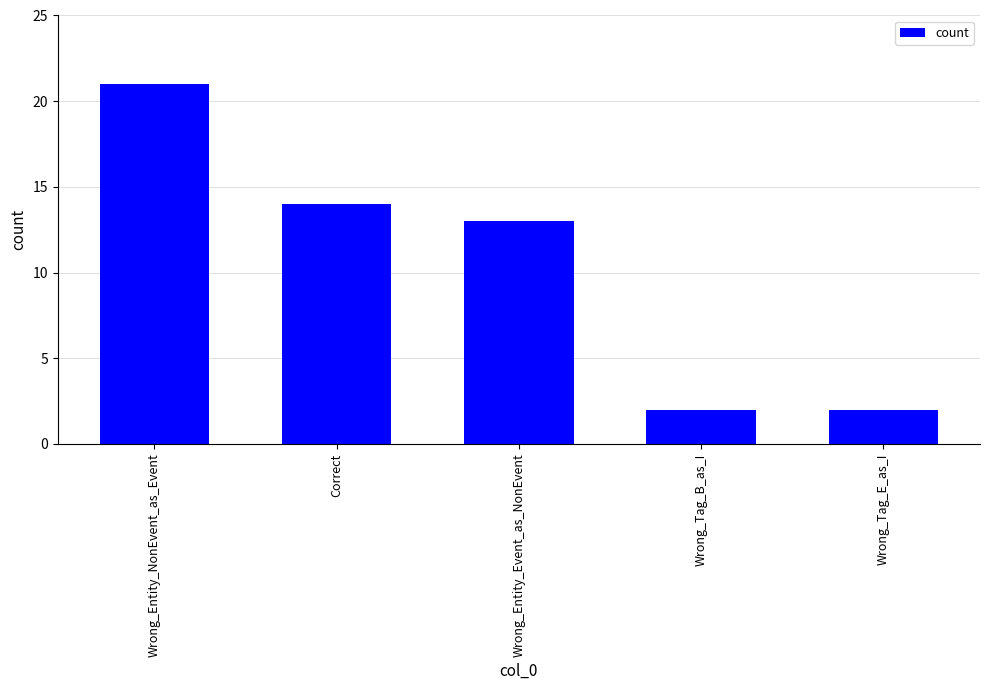

Reading left to right, list all the values displayed in this chart.

21	14	13	2	2